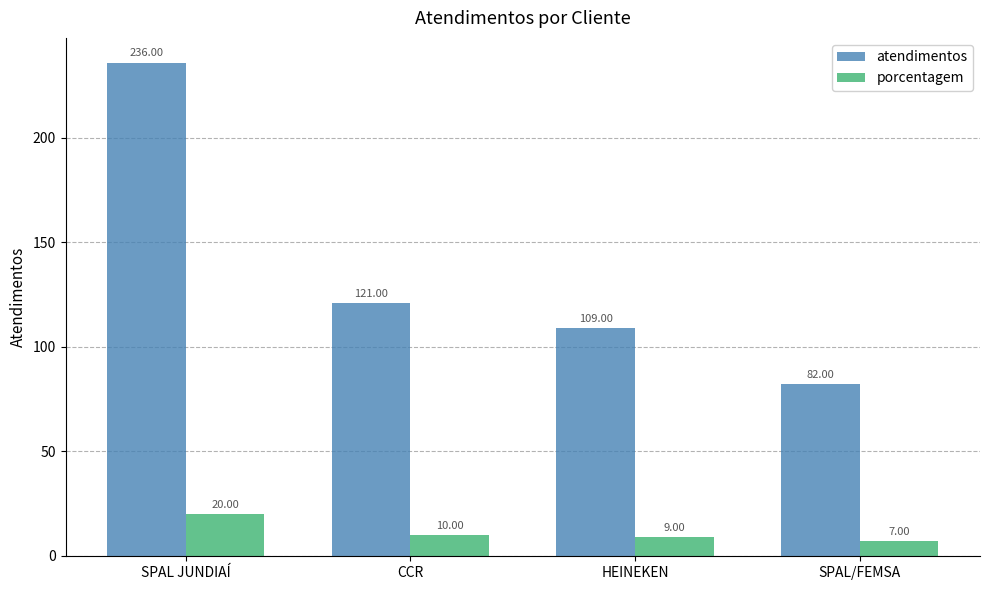

What is the maximum value for porcentagem?

20